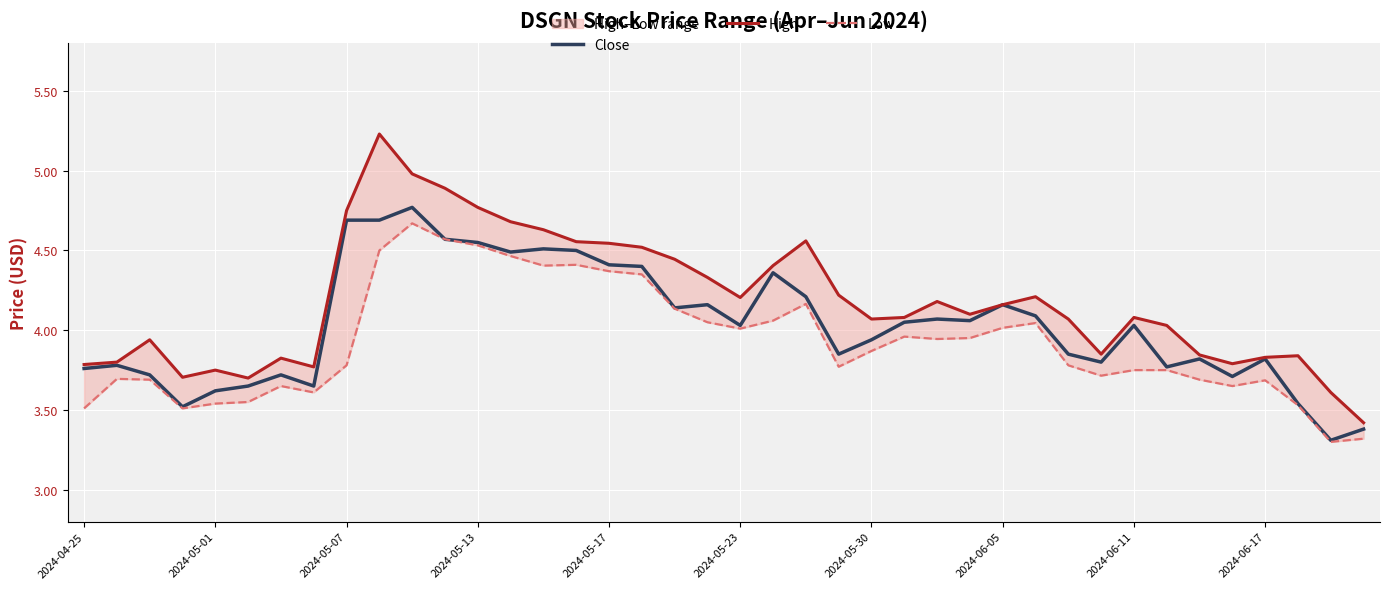

At 26, list the series in order from largest to smallest.

High, Close, Low